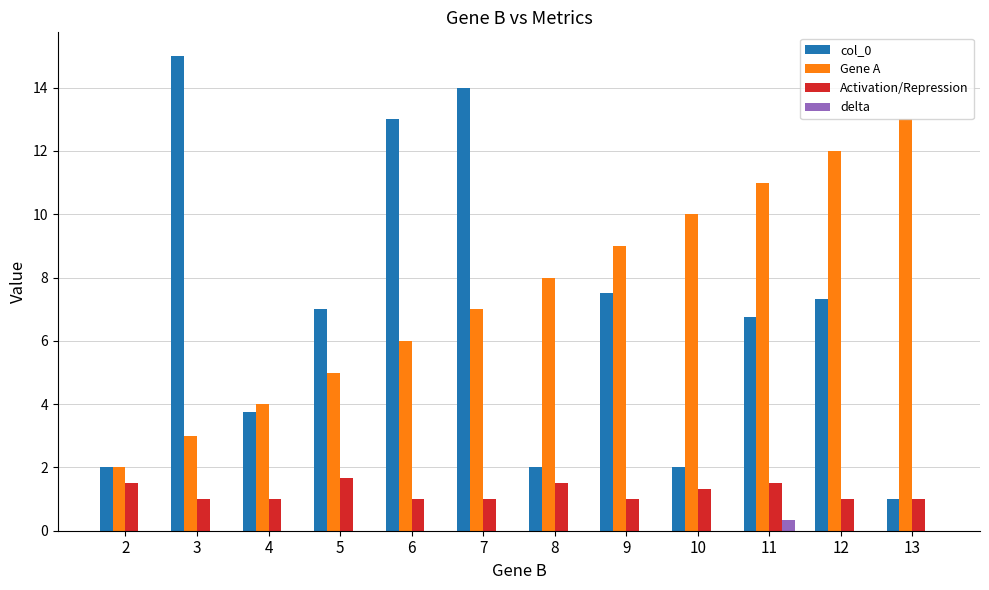

Is the value of col_0 at 9 greater than the value of delta at 8?

Yes